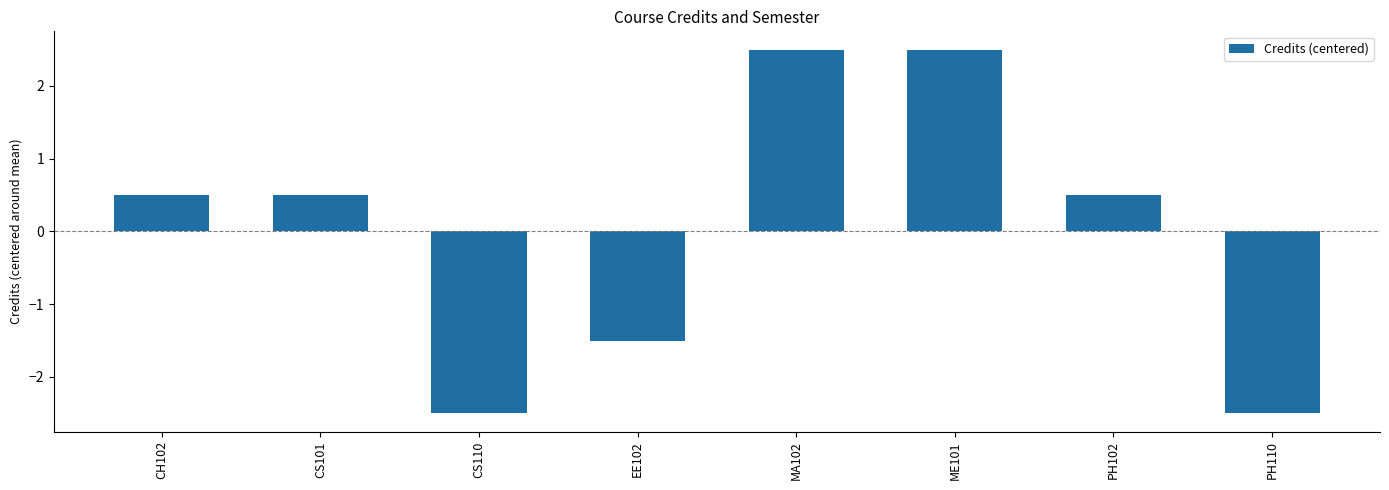

What is the label of the 8th bar from the right?

CH102